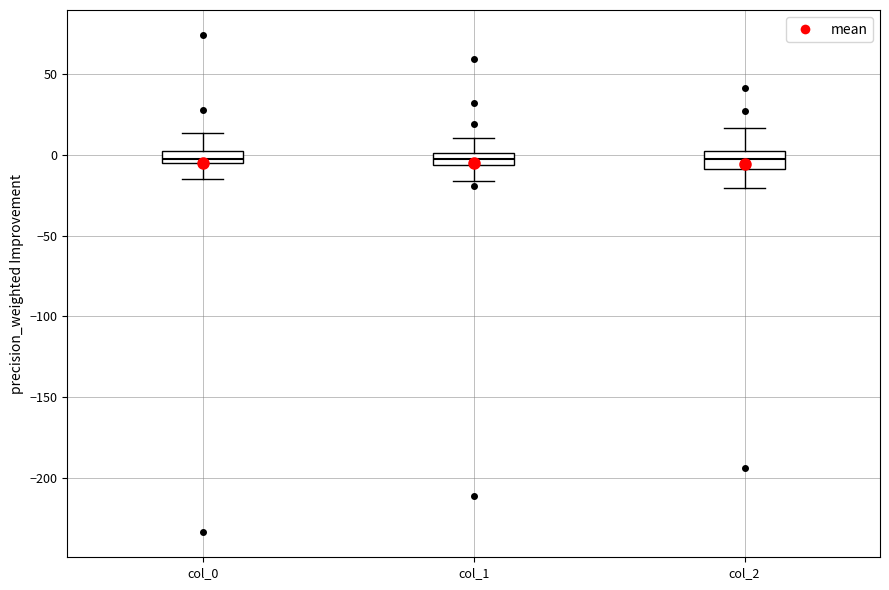

Where is the upper edge of the box for col_2 on the y-axis? The values are not printed on the chart, so give them approximately, as read against the axis.

5